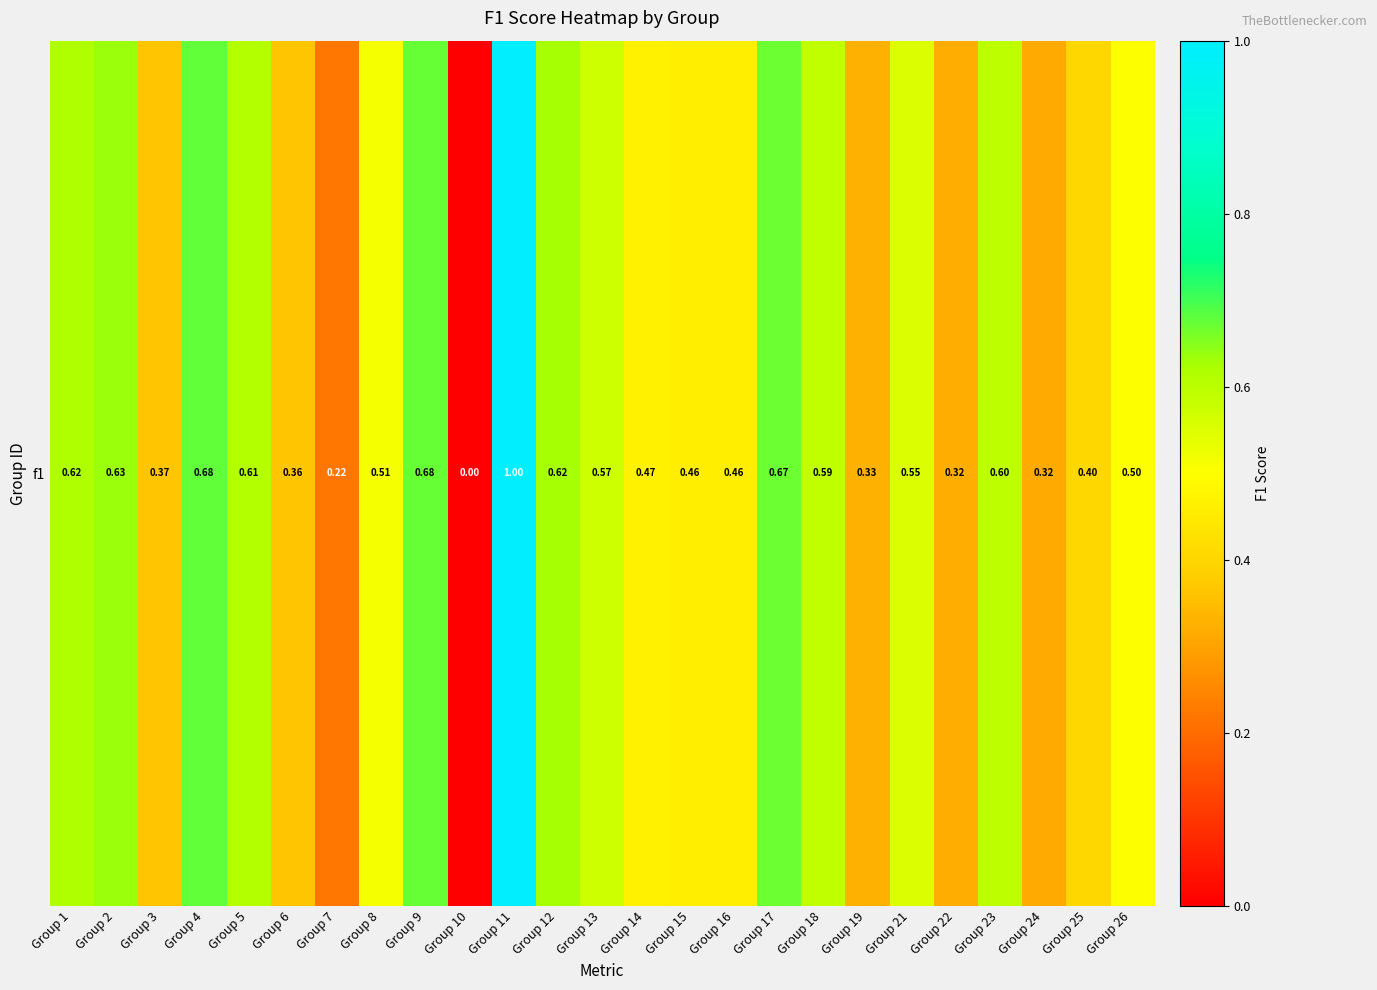

Rank the categories by value from lowest to highest.

Group 10, Group 7, Group 24, Group 22, Group 19, Group 6, Group 3, Group 25, Group 15, Group 16, Group 14, Group 26, Group 8, Group 21, Group 13, Group 18, Group 23, Group 5, Group 1, Group 12, Group 2, Group 17, Group 9, Group 4, Group 11